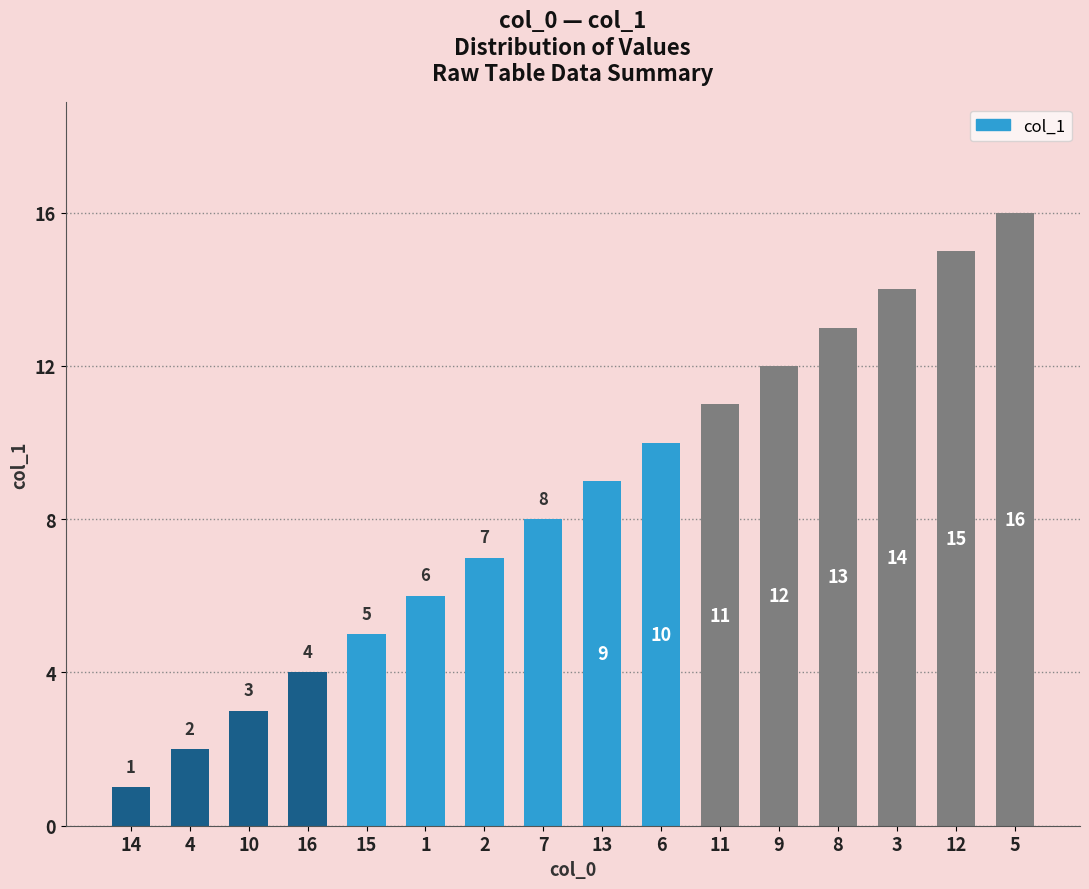

What is the label of the 7th bar from the left?

2